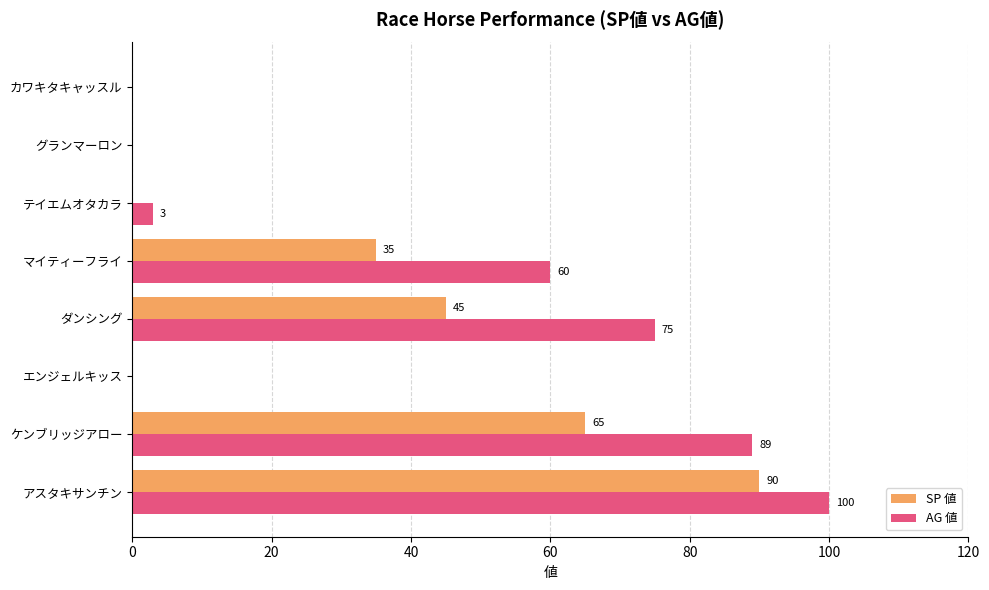

The SP 値 series shows -40 at エンジェルキッス. True or false?

False